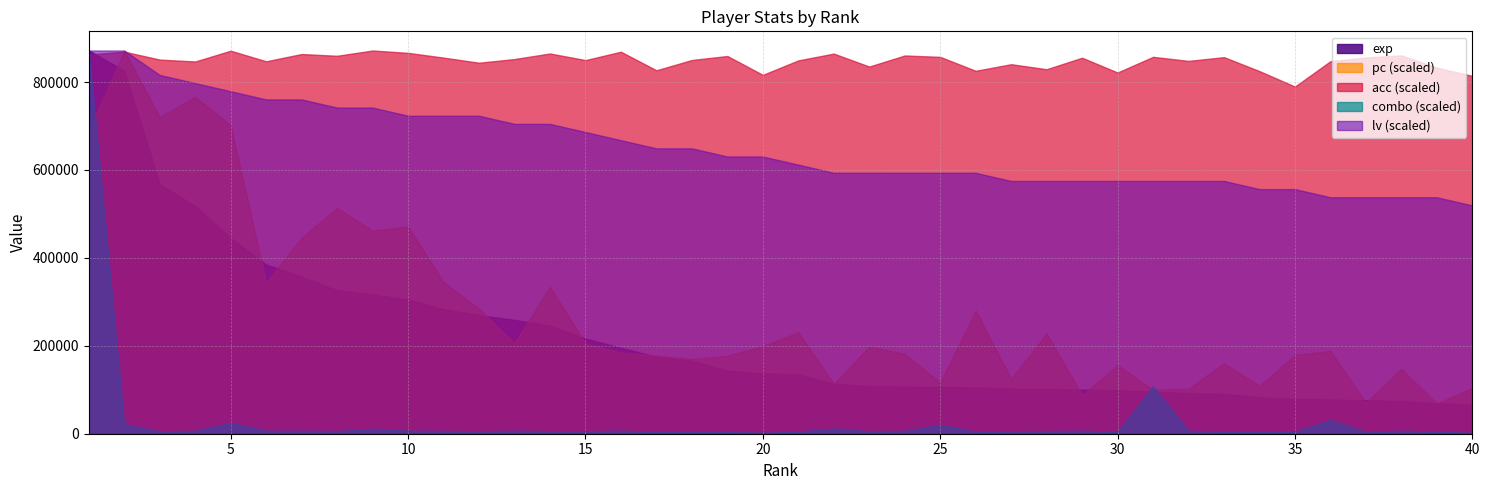

What is the difference between the maximum and minimum values in the combo series?

274187.0